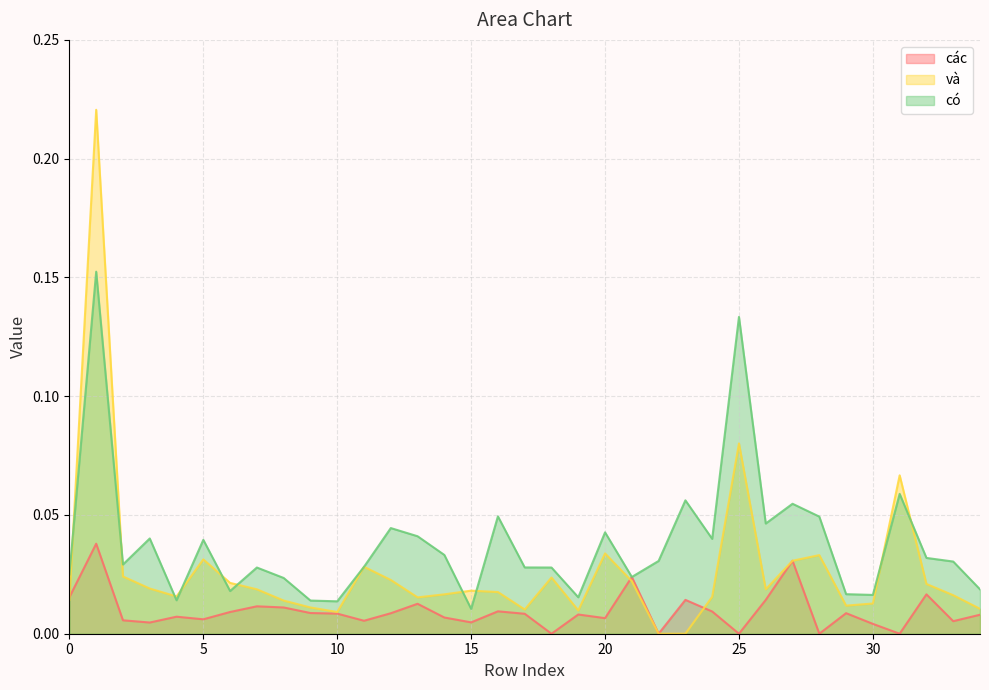

Is the value of các at 13 greater than the value of có at 33?

No